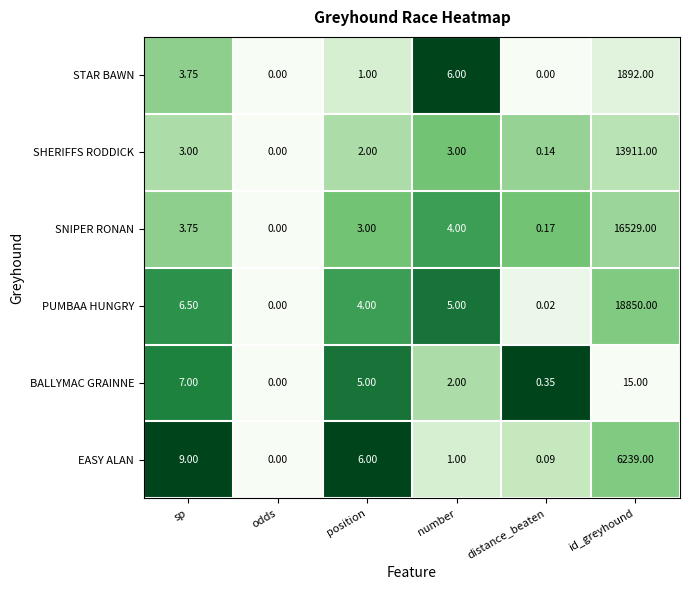

What is the difference between the highest and lowest values at id_greyhound?

18835.0